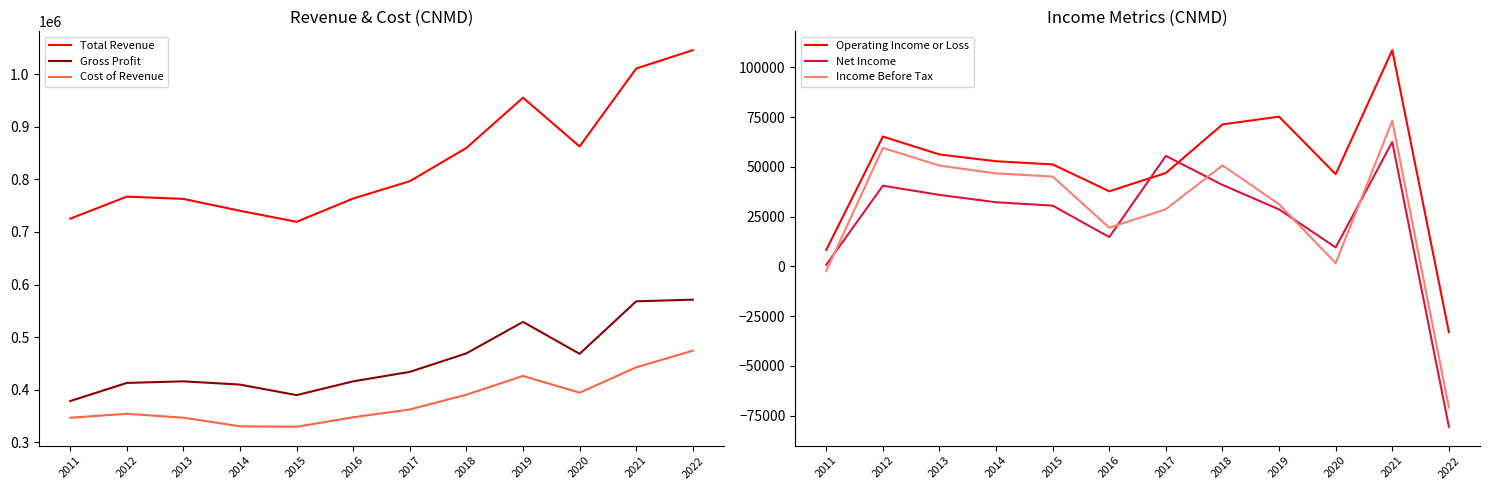

At 2011, list the series in order from smallest to largest.

Income Before Tax, Net Income, Operating Income or Loss, Cost of Revenue, Gross Profit, Total Revenue